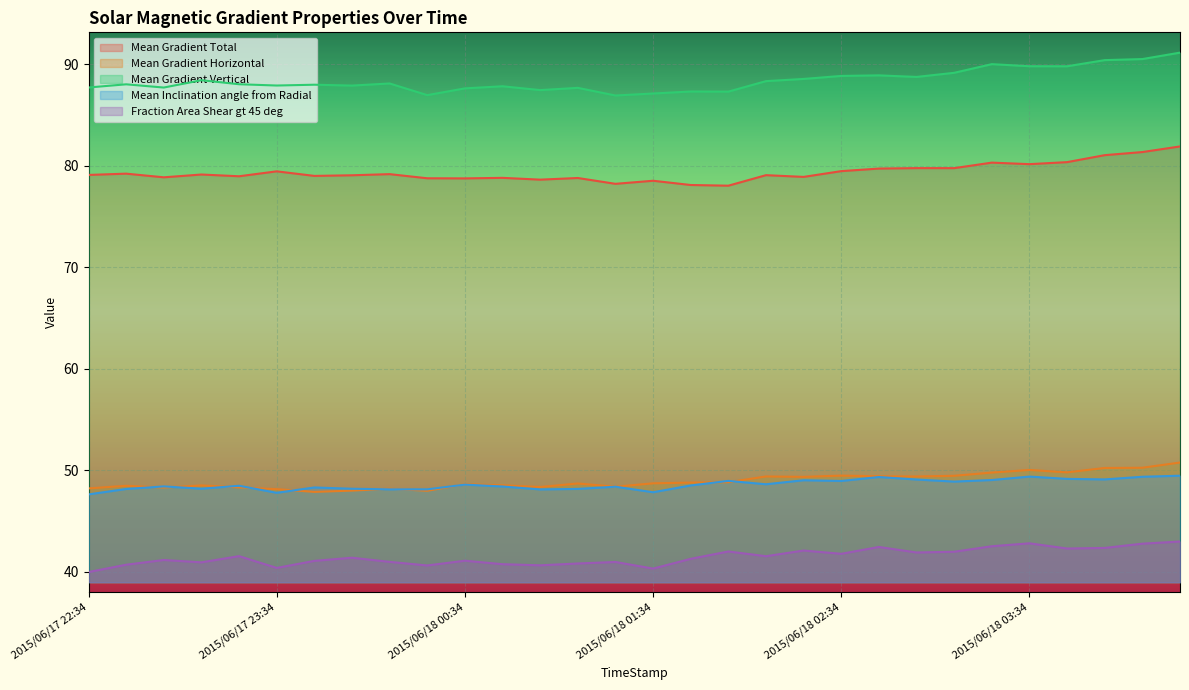

Where does the Mean Gradient Vertical series first go above 88?

2015/06/17 22:46